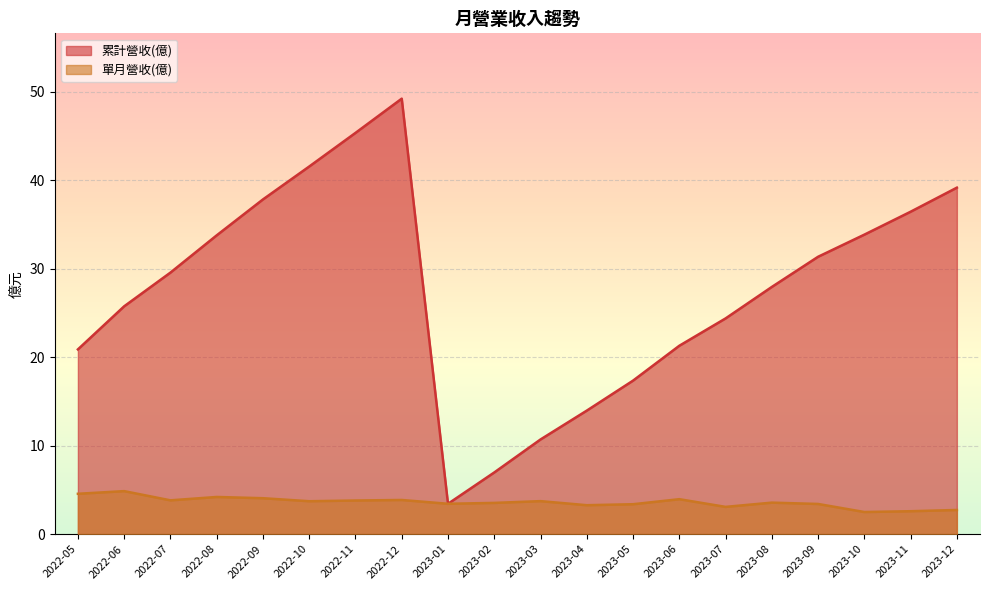

At 2023-05, list the series in order from largest to smallest.

累計營收(億), 單月營收(億)